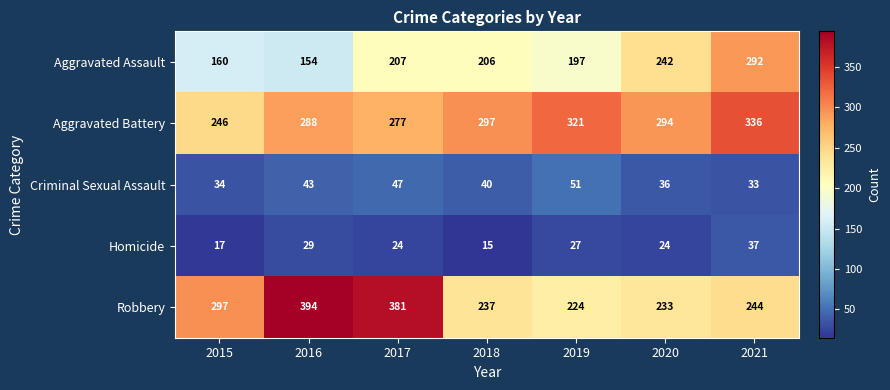

The value of Criminal Sexual Assault at 2020 is 36. True or false?

True